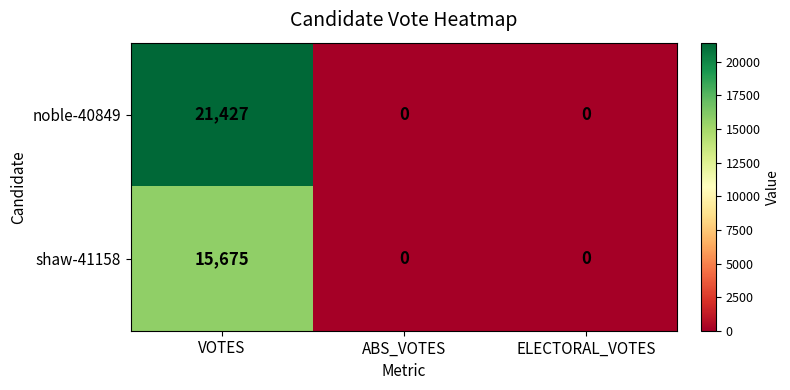

How many categories are shown in the chart?

3